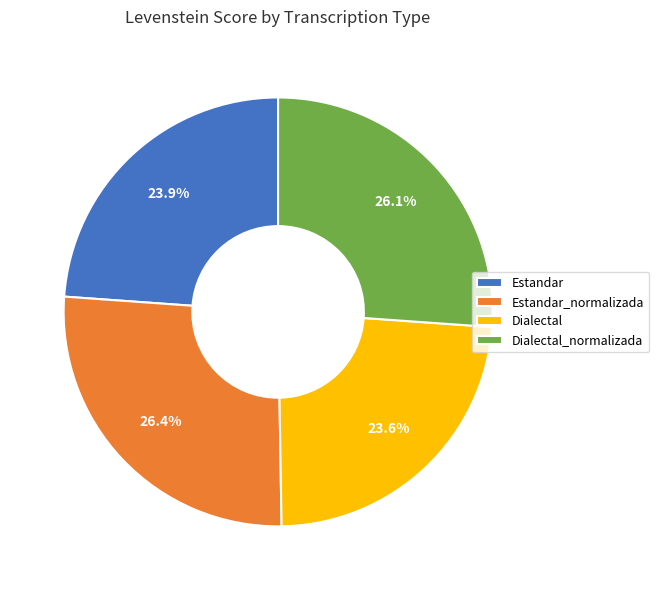

Is it true that Estandar_normalizada is 37% of the pie?

False